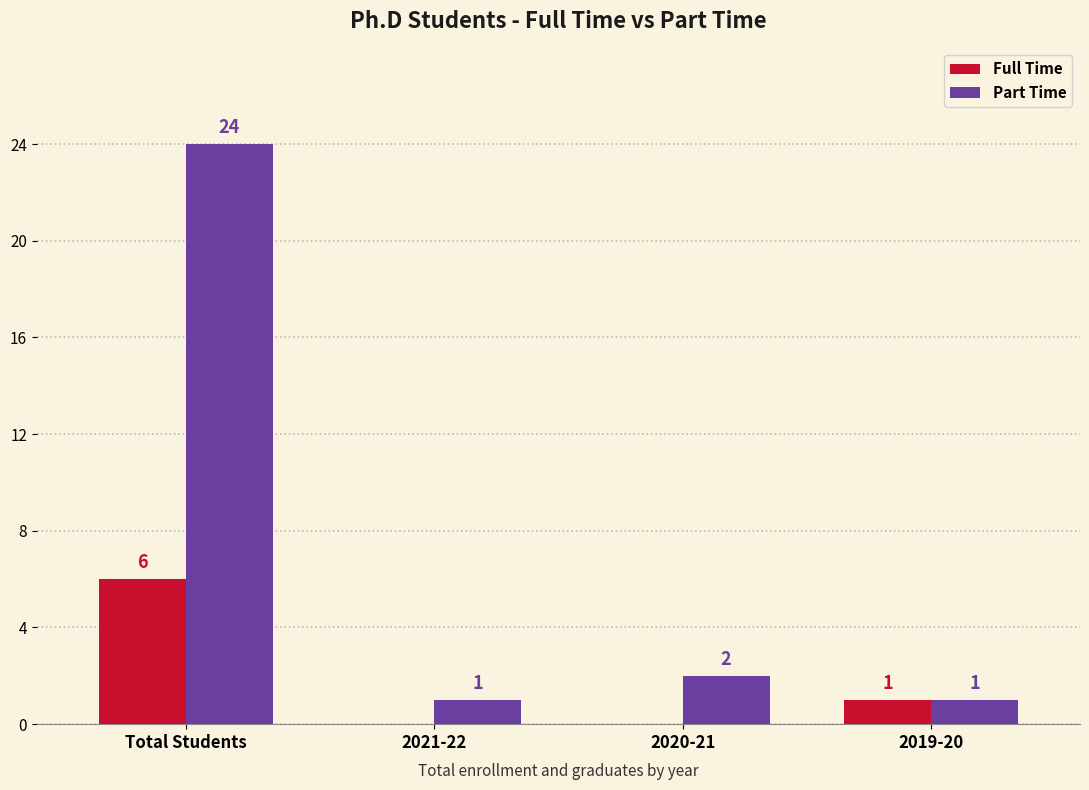

Which series changed the most between Total Students and 2020-21?

Part Time